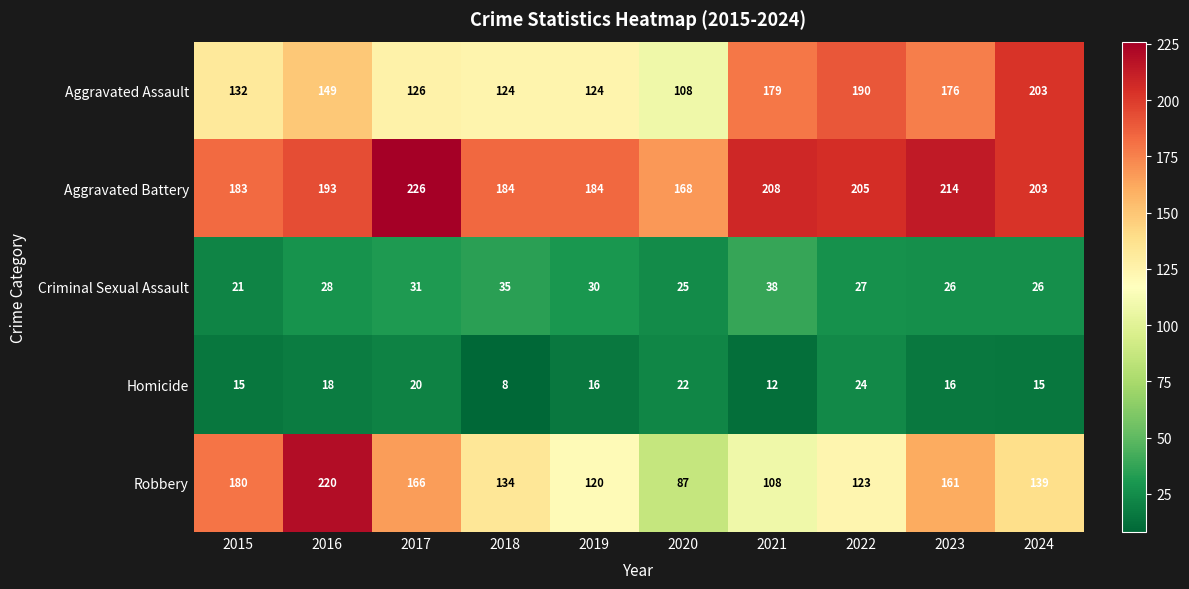

At 2017, list the series in order from smallest to largest.

Homicide, Criminal Sexual Assault, Aggravated Assault, Robbery, Aggravated Battery